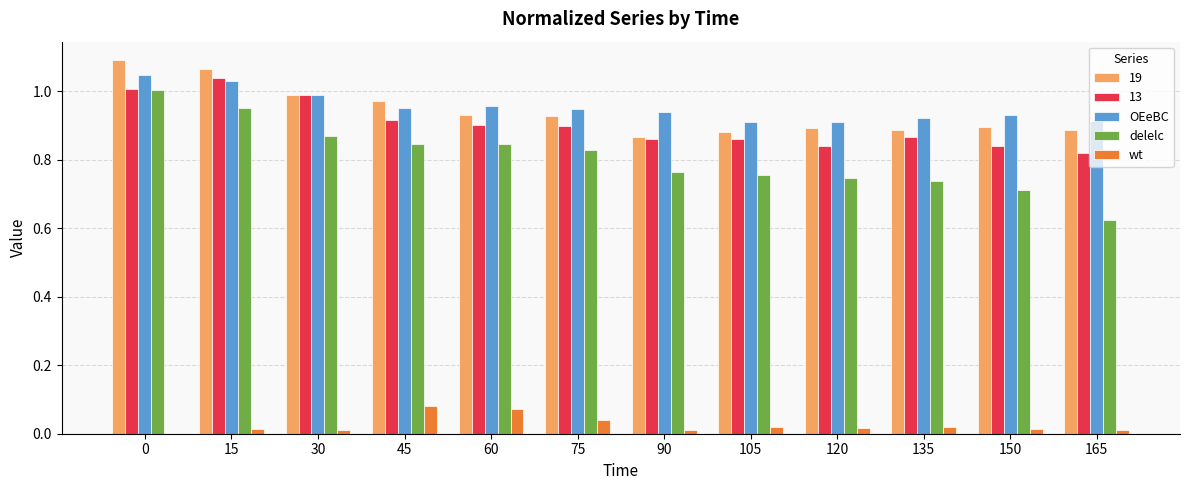

The value of OEeBC at 75 is 0.9. True or false?

True